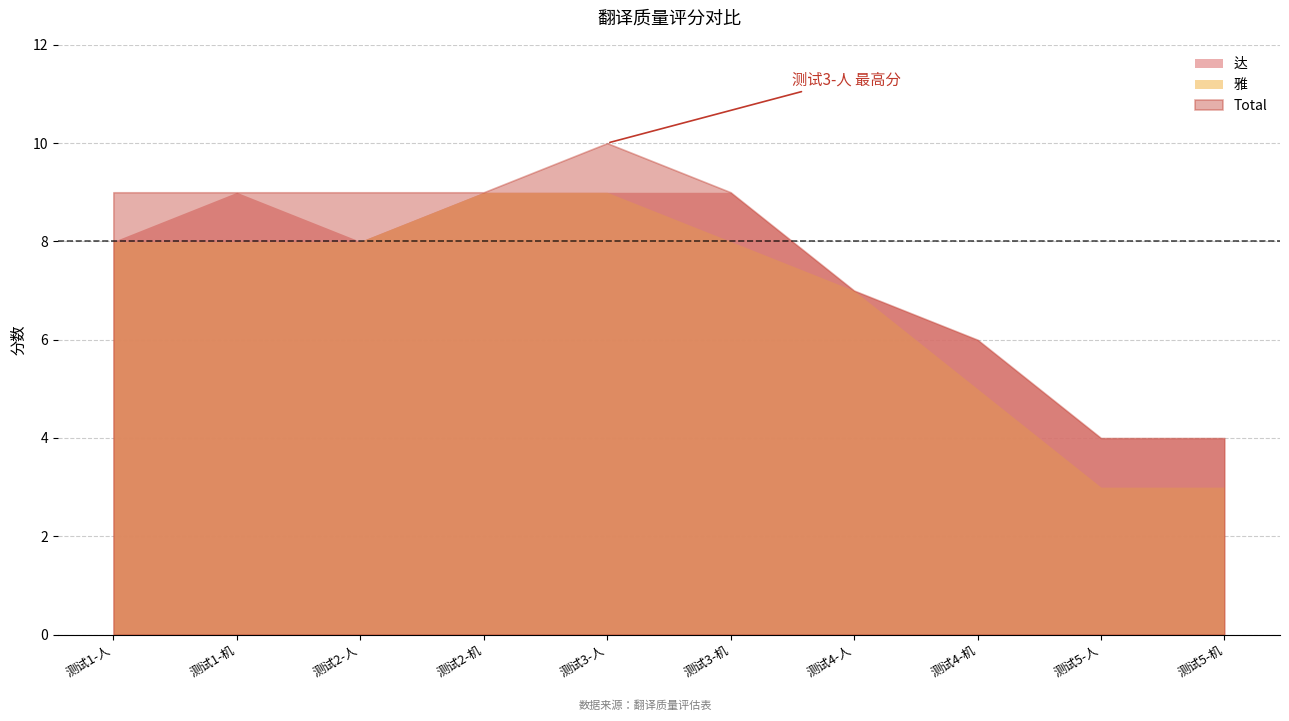

Where does the 雅 series first go above 8?

测试2-机